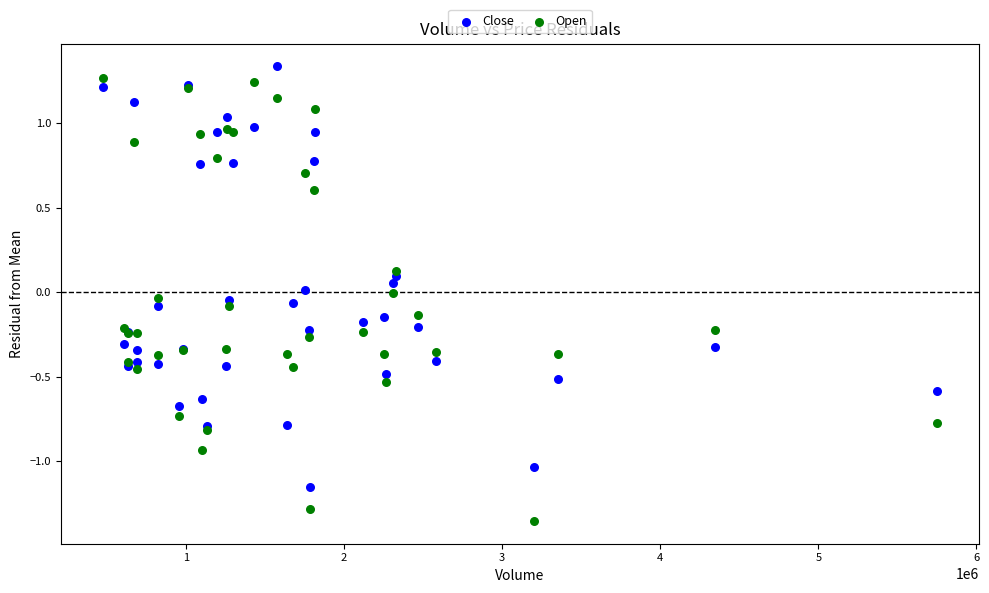

Which series reaches the maximum Y coordinate?

Close